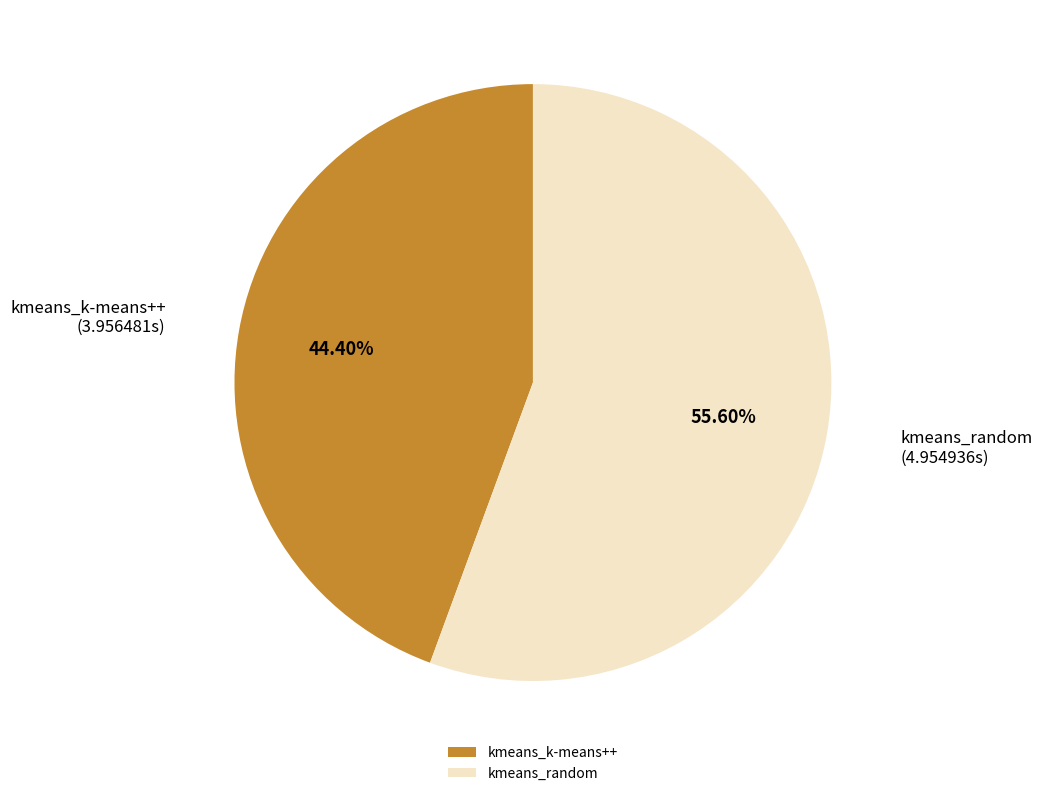

What percentage is the kmeans_random slice, to the nearest percent?

56%